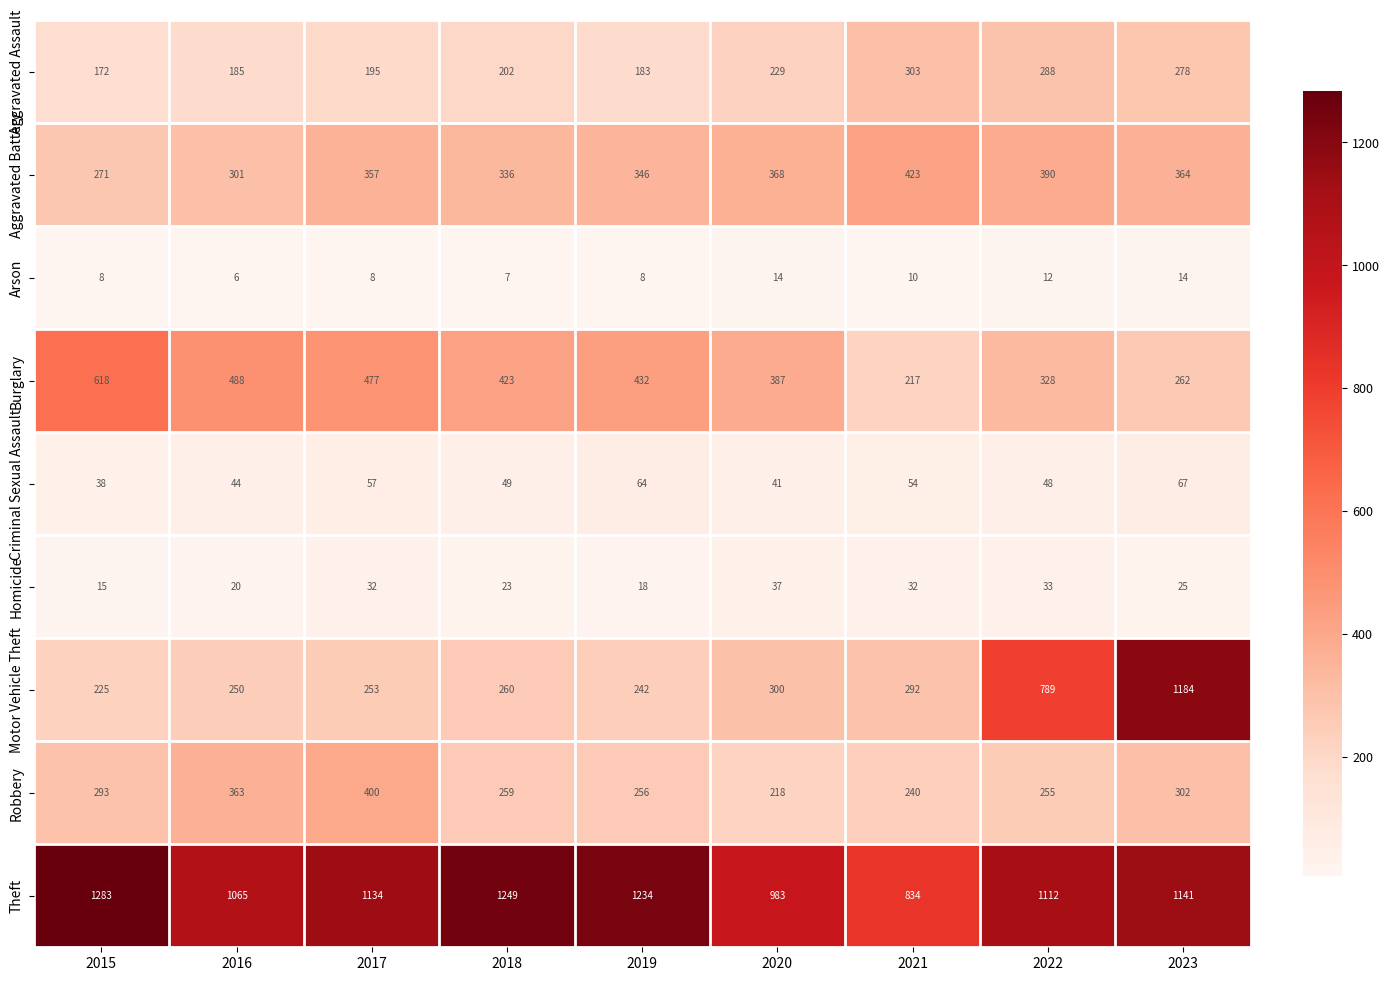

What is the minimum value for Theft?

834